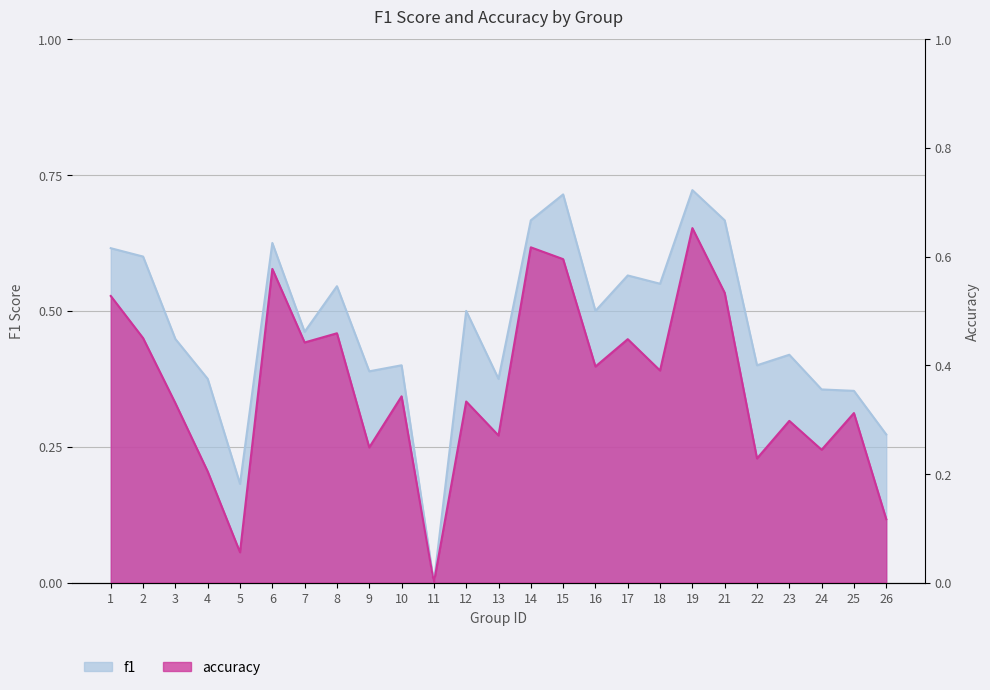

True or false: accuracy and f1 cross at least once.

False